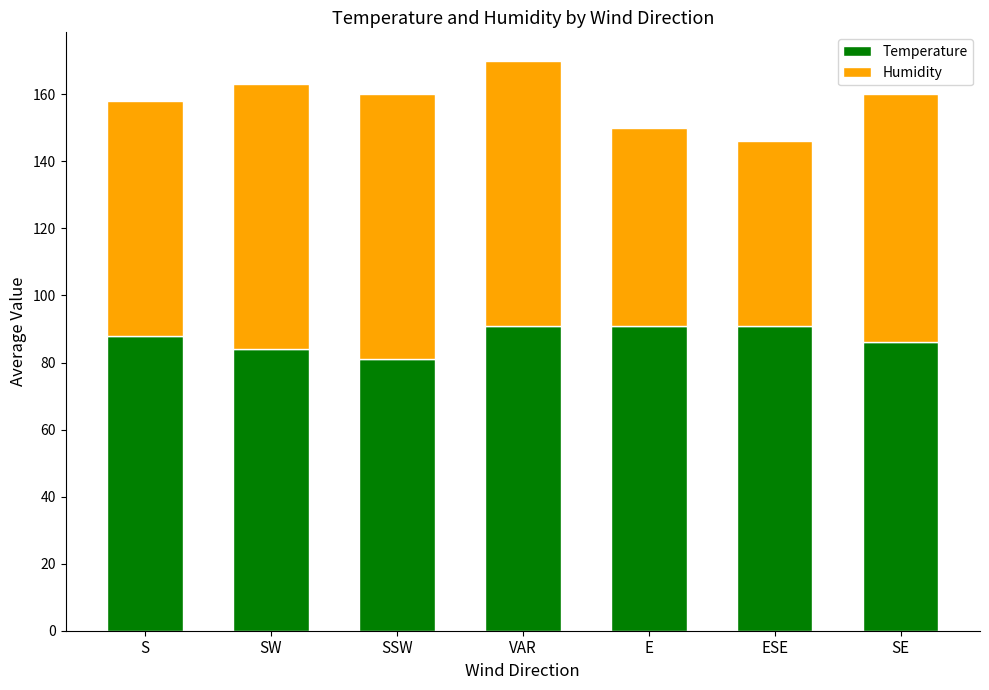

What are all the series names shown in the legend?

Temperature, Humidity